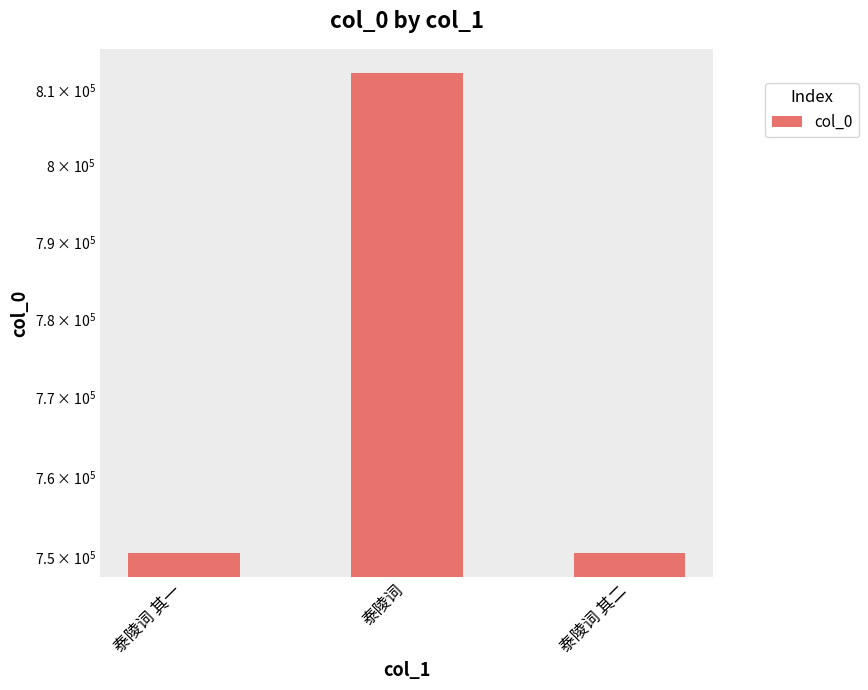

The value at 泰陵词 其二 is 1290169. True or false?

False